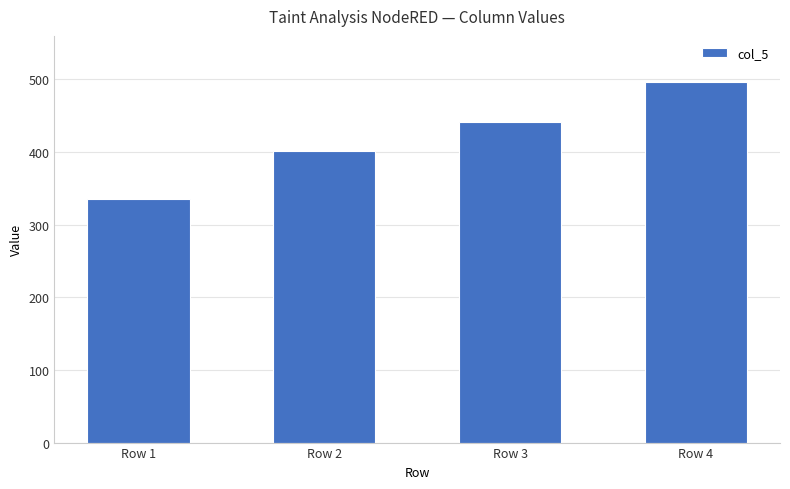

Read the value at Row 3.

441